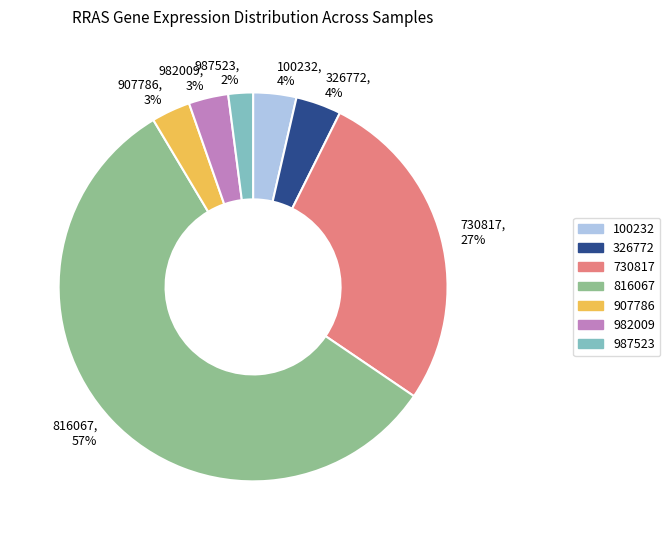

To the nearest percent, what portion does 730817, 27% represent?

27%